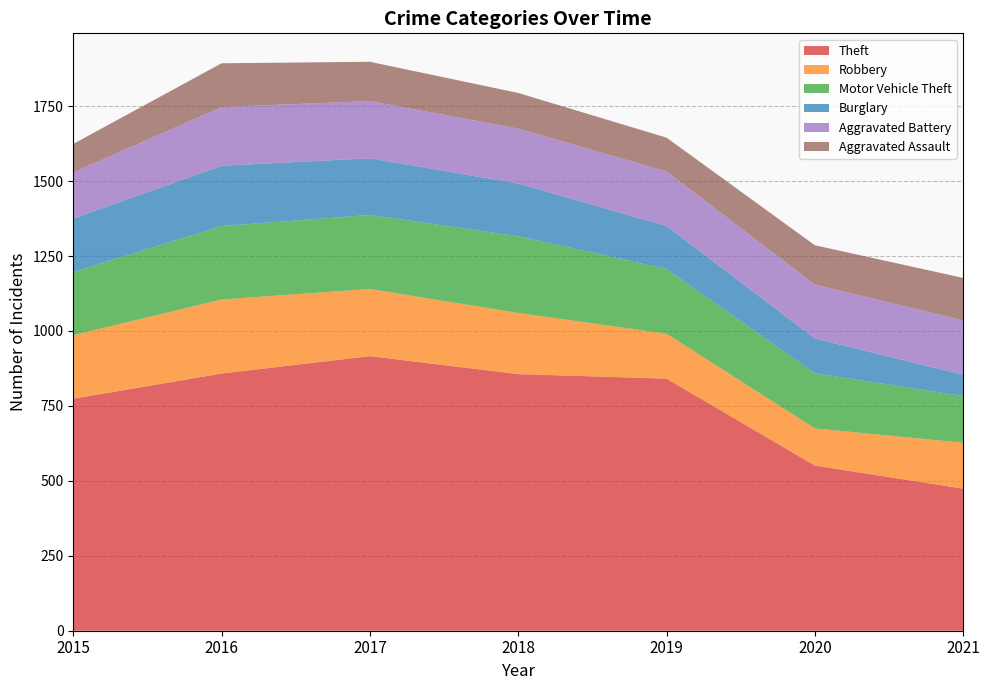

Reading left to right, extract all data points from this chart.

Theft: 774	858	916	856	841	551	474
Robbery: 212	247	224	204	150	124	153
Motor Vehicle Theft: 211	245	247	256	216	184	156
Burglary: 178	201	189	176	143	116	71
Aggravated Battery: 154	196	191	183	182	180	181
Aggravated Assault: 95	146	131	119	113	131	142